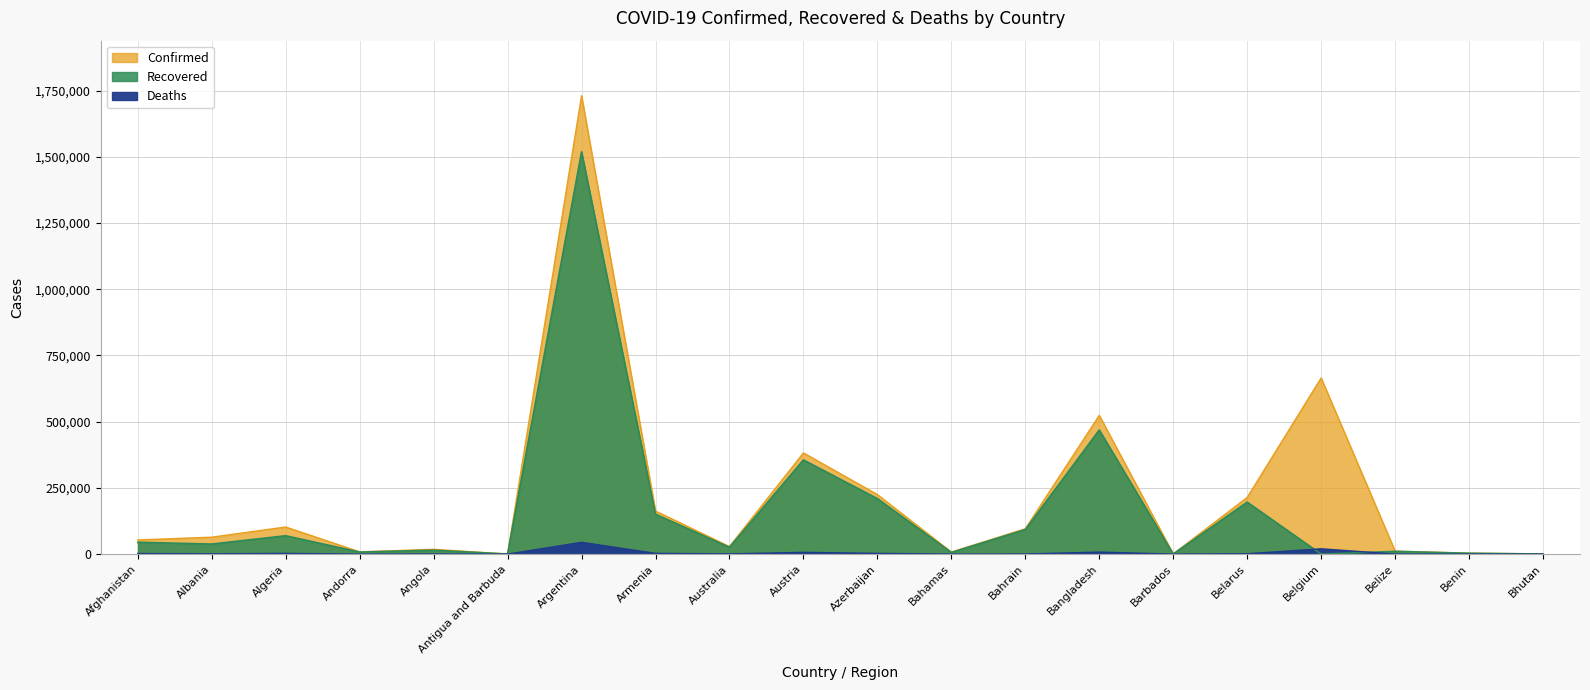

True or false: Deaths has more than 2 points higher than both neighbors.

True